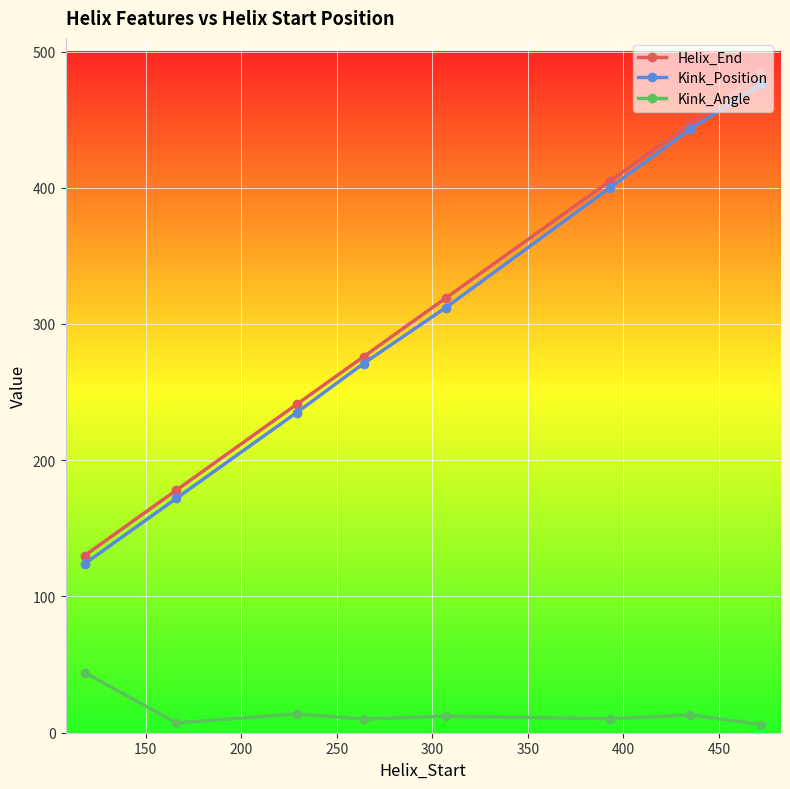

True or false: Kink_Angle and Kink_Position cross at least once.

False